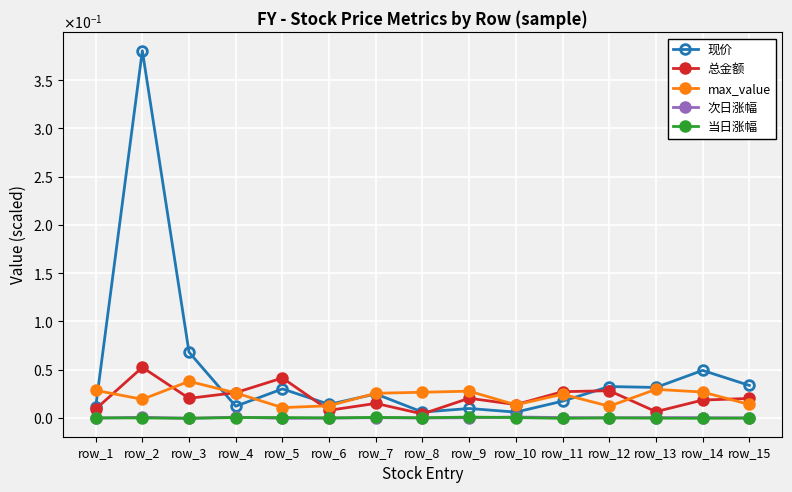

At which category is the sum across all series the highest?

row_2